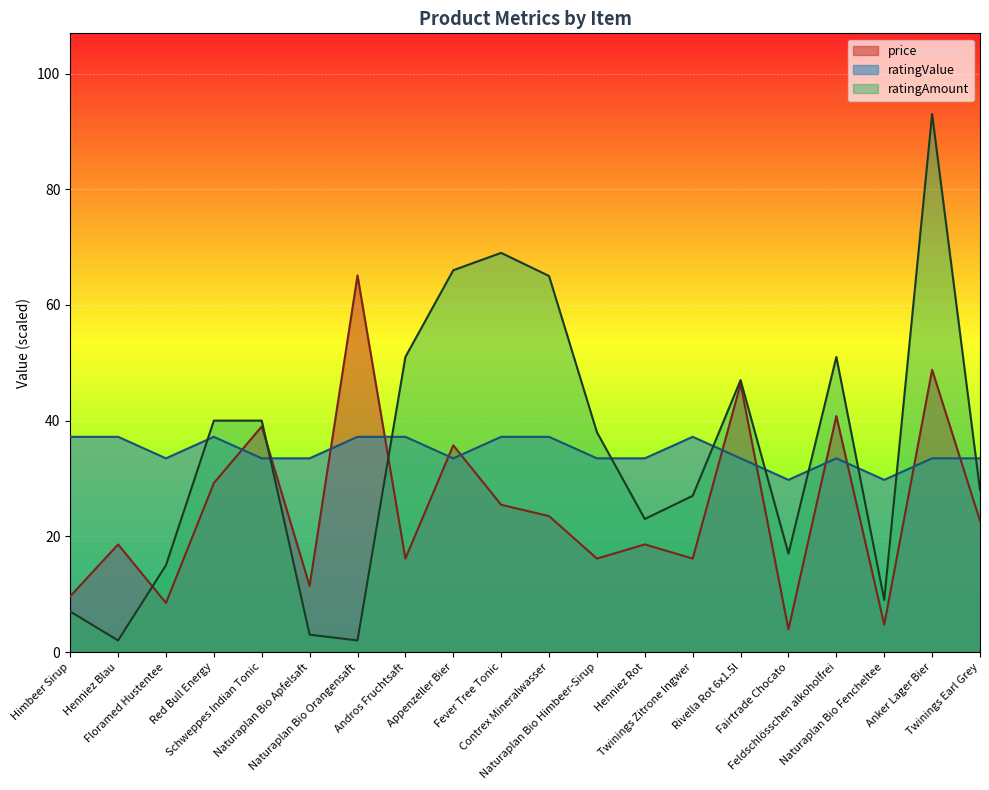

Which category has the lowest value in the ratingValue series?

Fairtrade Chocato